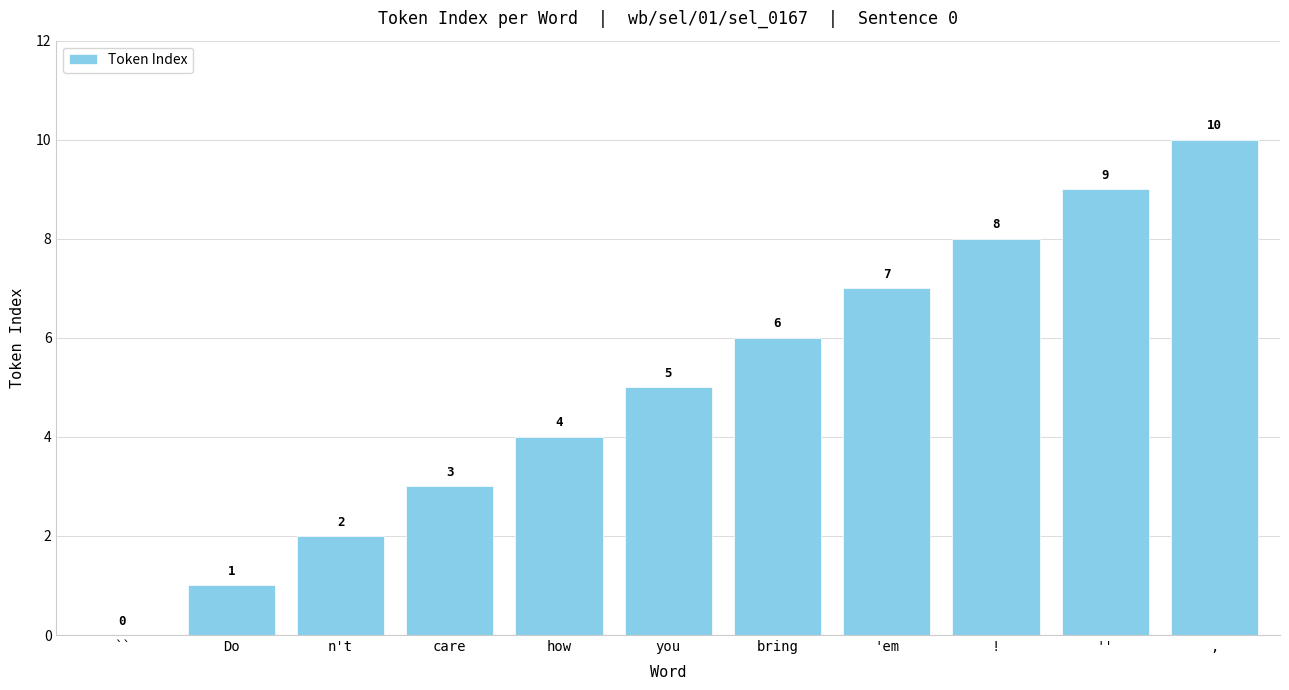

Is it true that the value at care is 4?

False